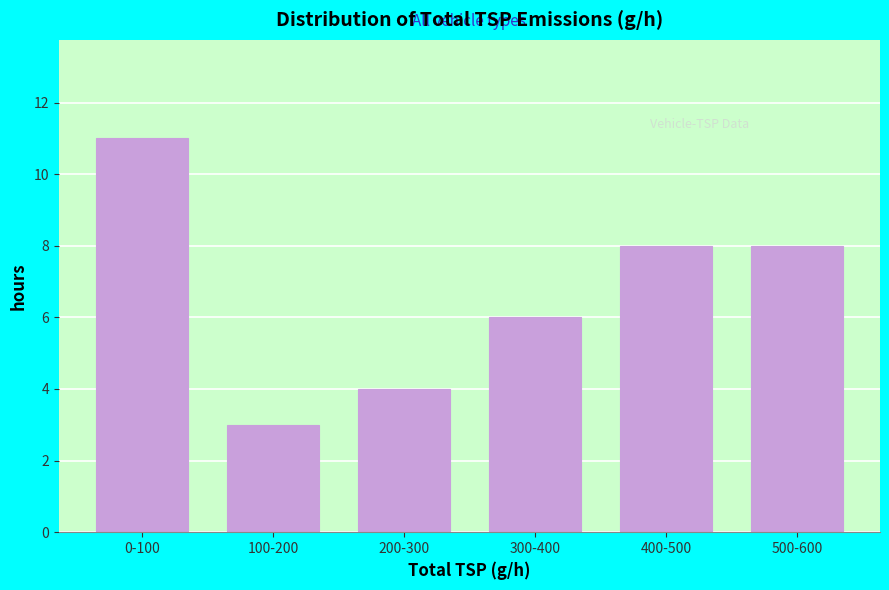

Reading right to left, list all the values displayed in this chart.

8	8	6	4	3	11